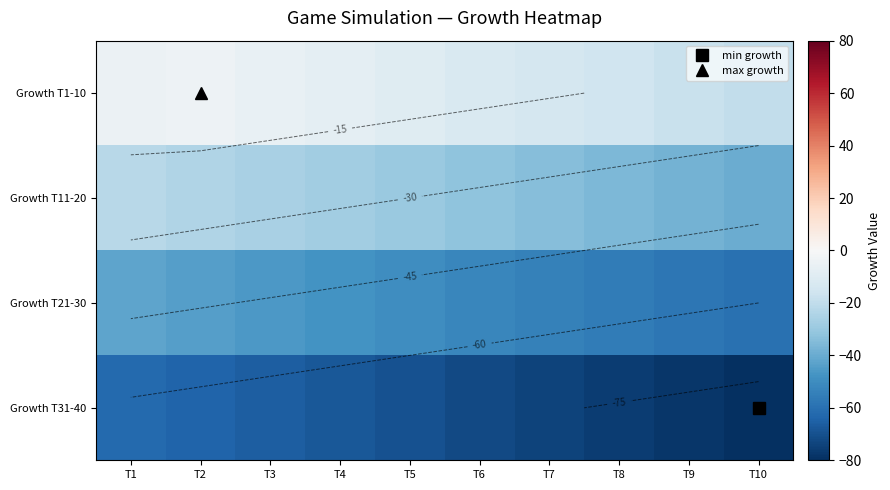

Where does the Growth T31-40 series first go above -70?

T1